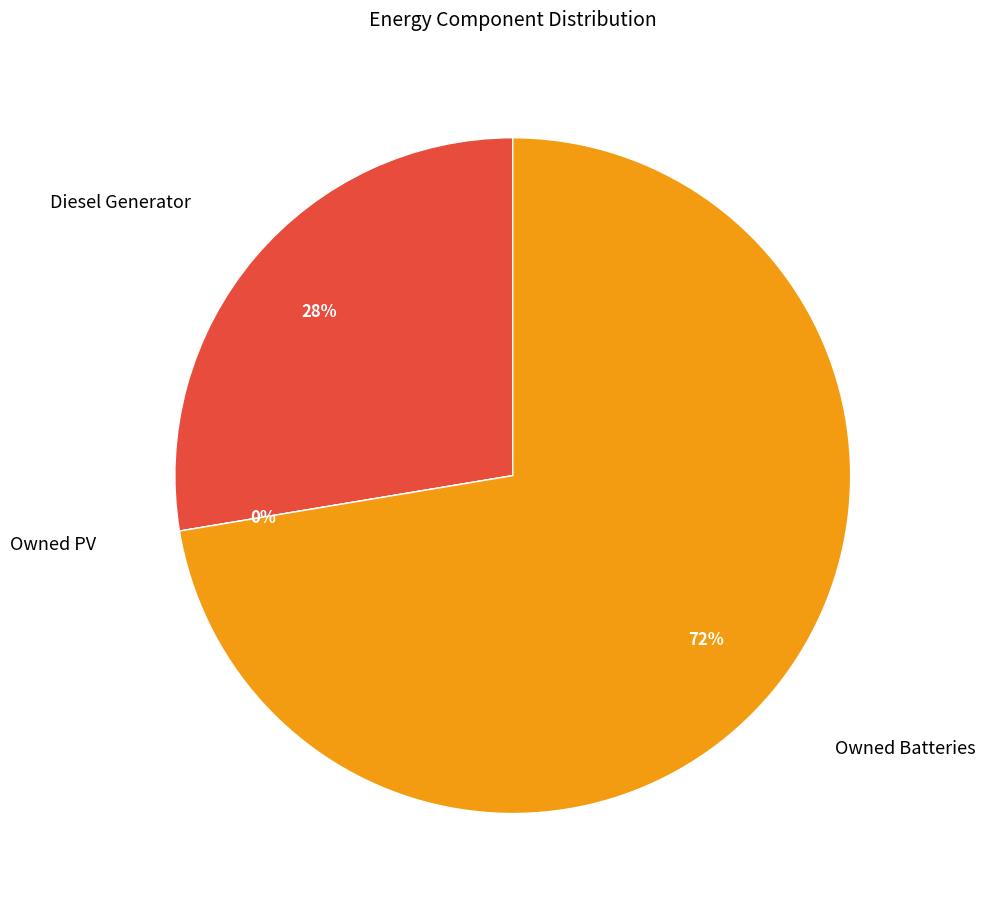

What is the largest slice in the pie chart?

Owned Batteries